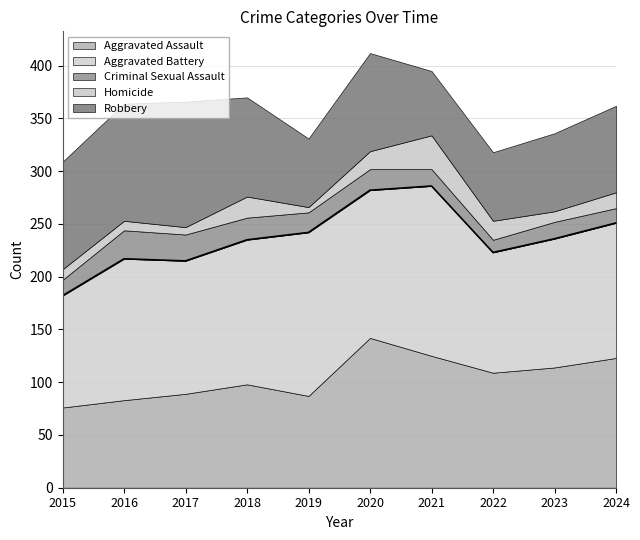

Which label corresponds to the smallest value in the chart?

2019